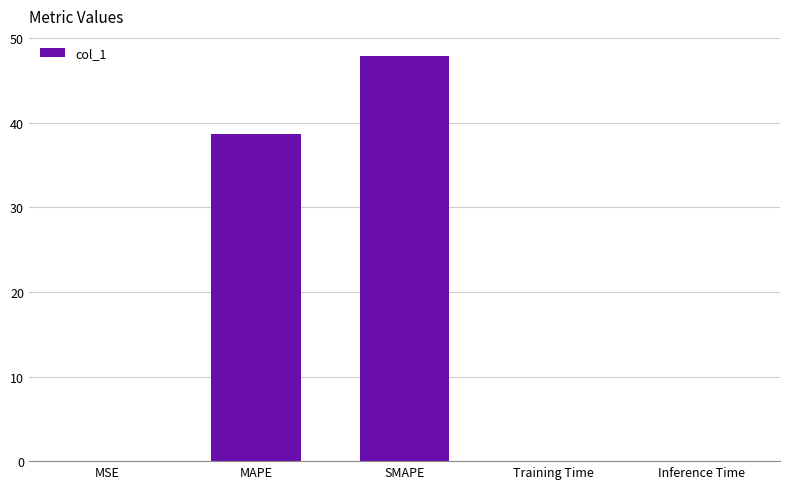

What is the greatest value displayed?

47.9